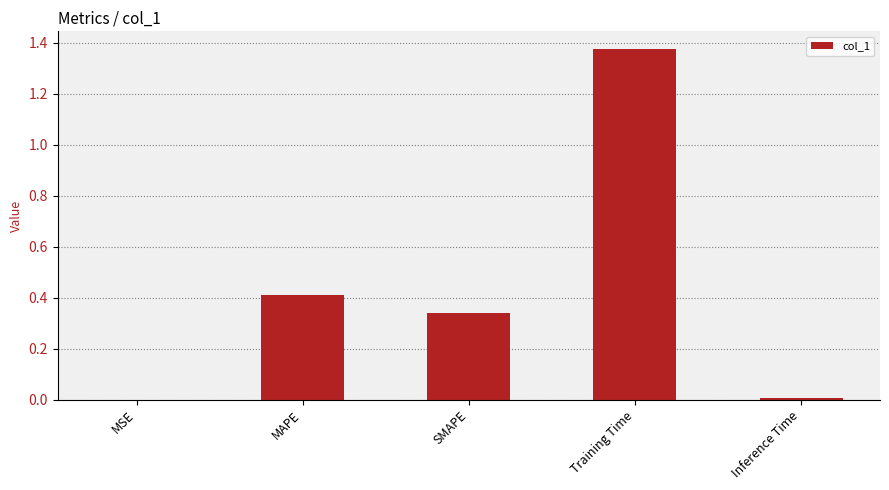

Are the bars horizontal?

No